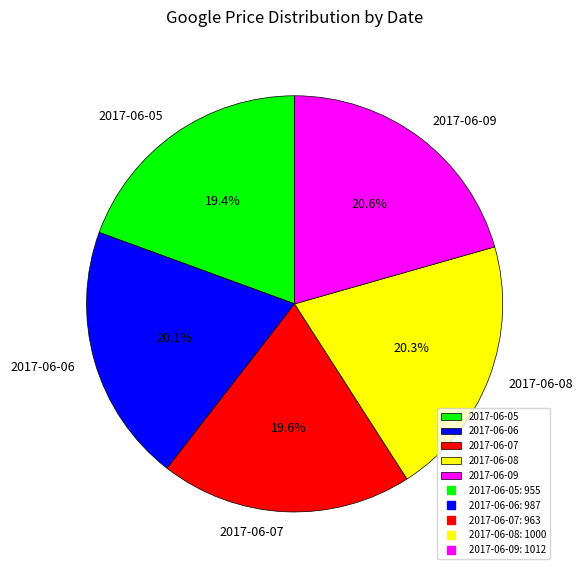

Combined, do 2017-06-06 and 2017-06-07 account for over 50%?

No